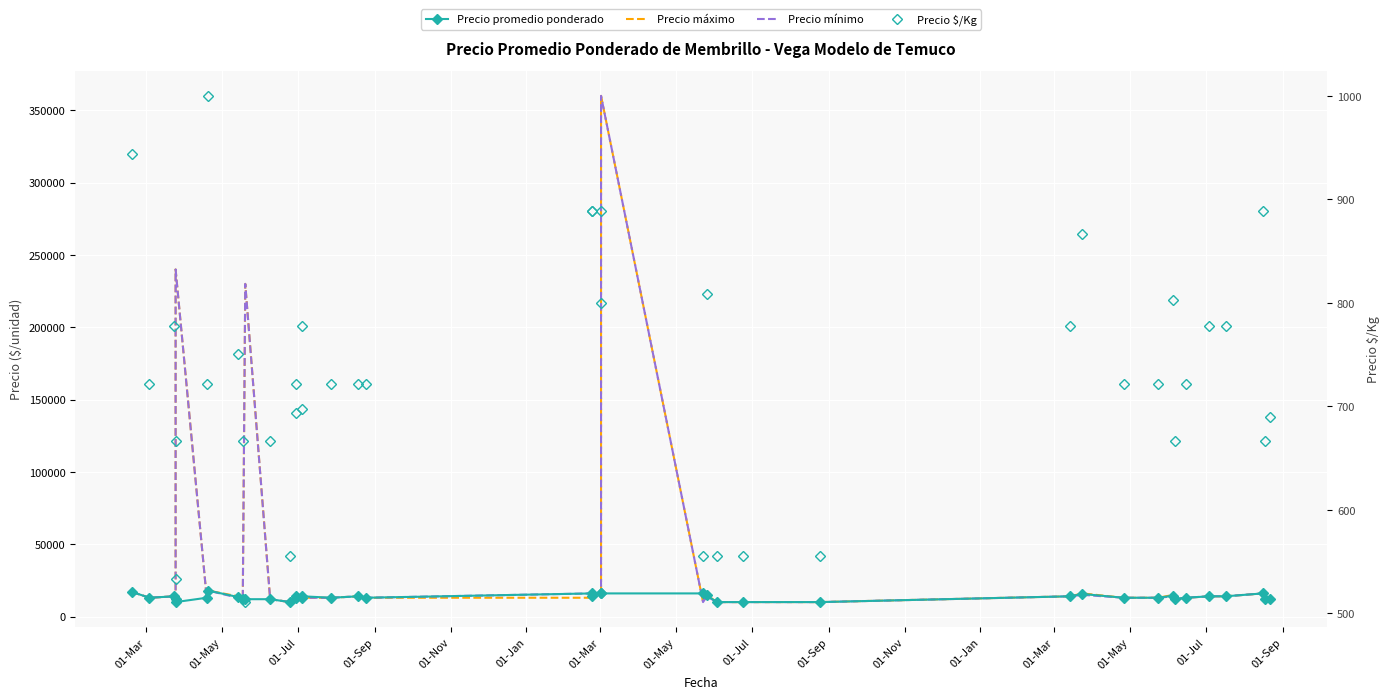

The Precio promedio ponderado series shows 7014 at 24. True or false?

False